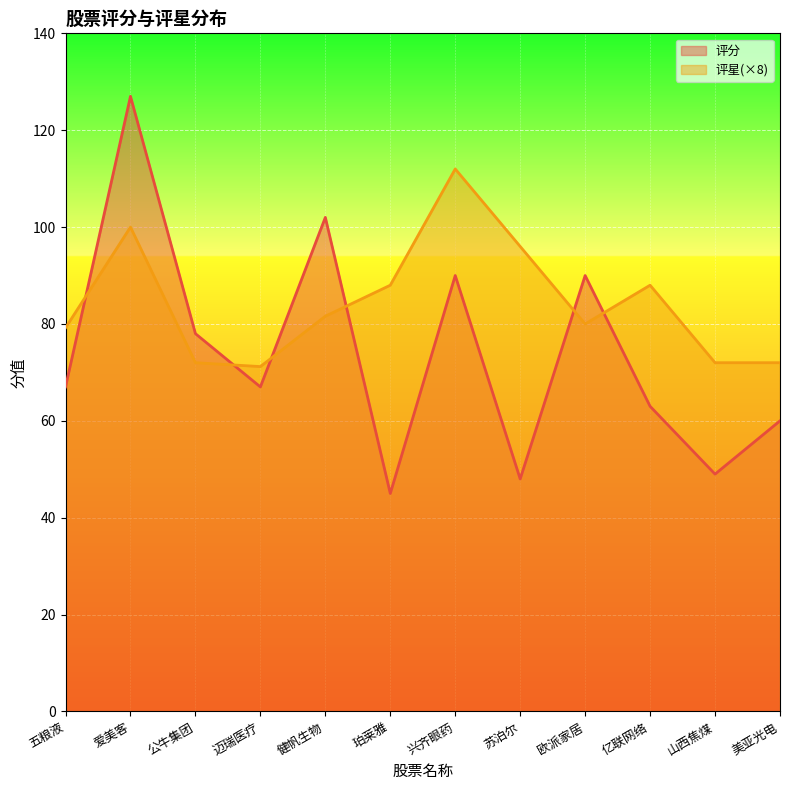

At how many categories does at least one series exceed 56?

12